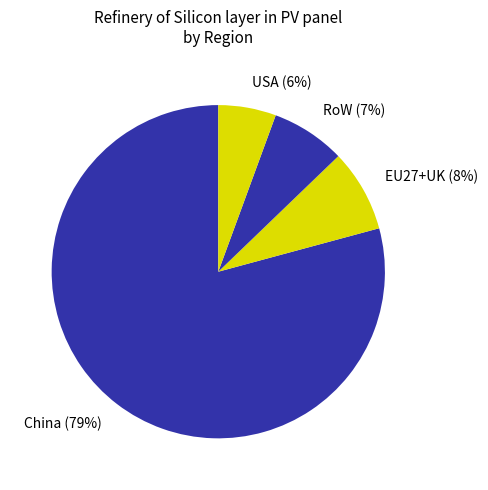

Does any single category account for the majority?

Yes